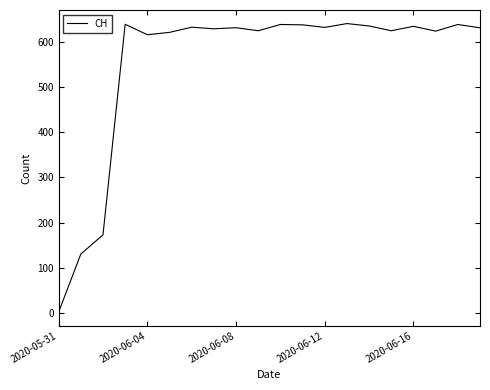

Is this an area chart (filled region under the line)?

No